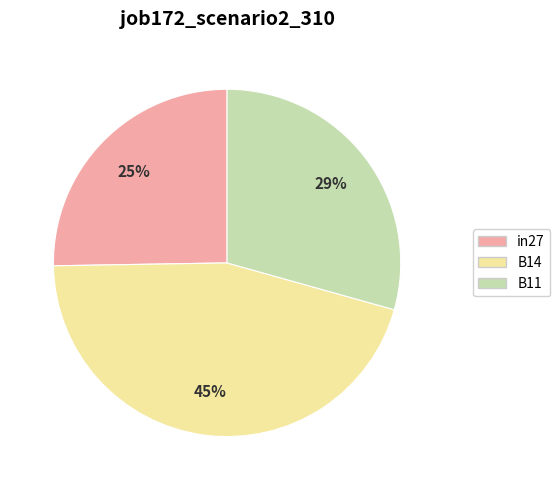

To the nearest percent, what is the difference between the largest and smallest slice percentages?

20%